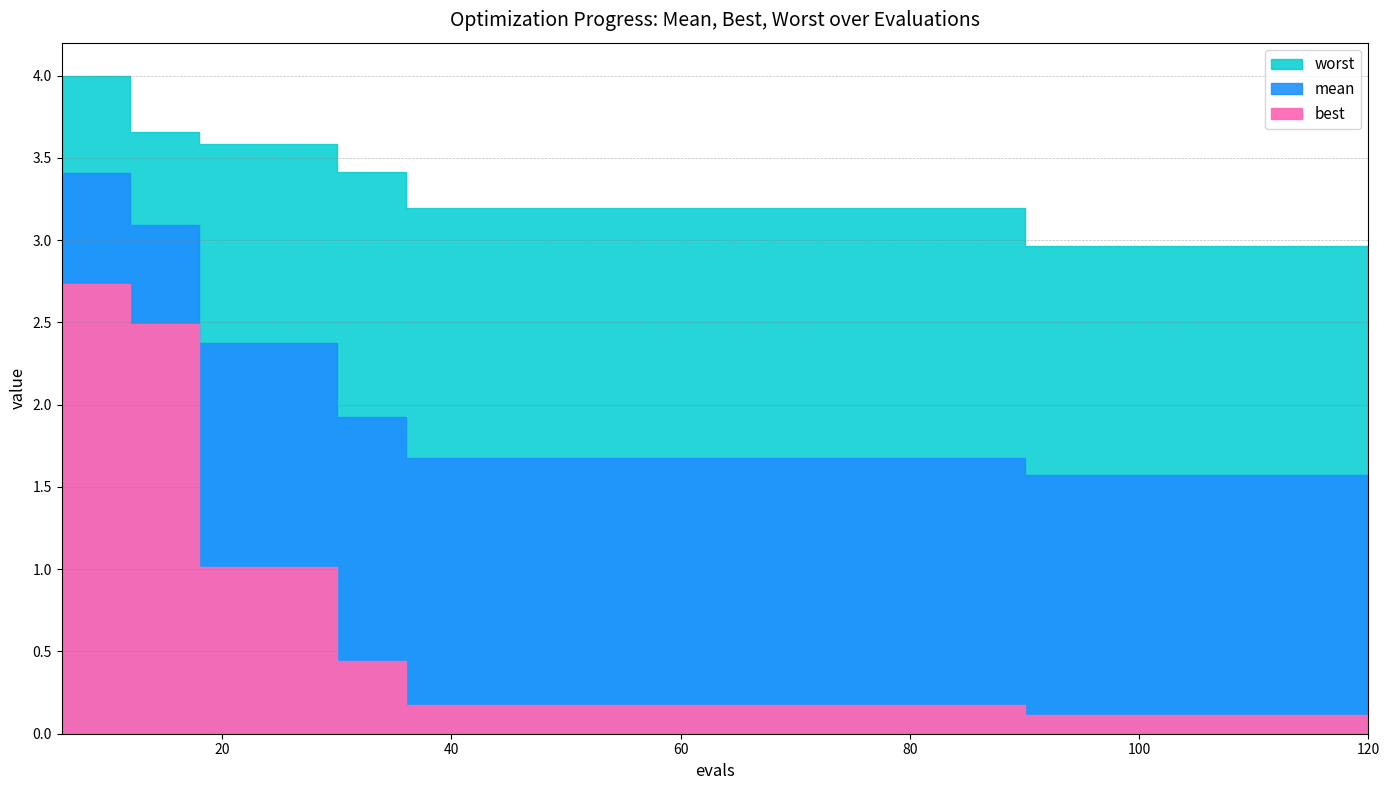

What are all the series names shown in the legend?

mean, best, worst